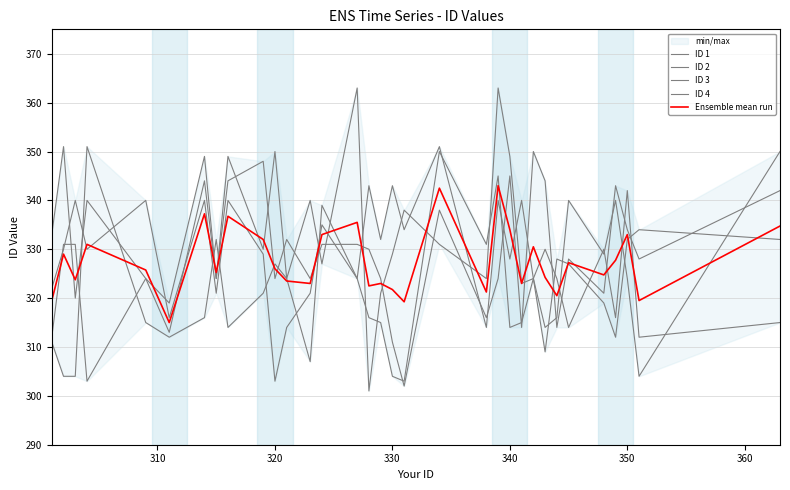

How many intersections are there between ID 2 and ID 4?

17